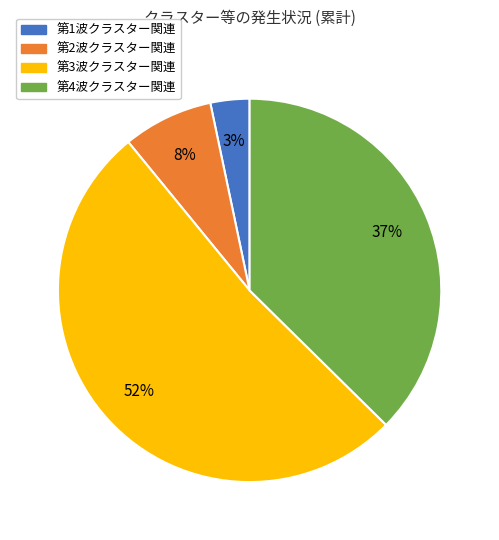

Is the sum of 第4波クラスター関連 and 第3波クラスター関連 greater than half?

Yes